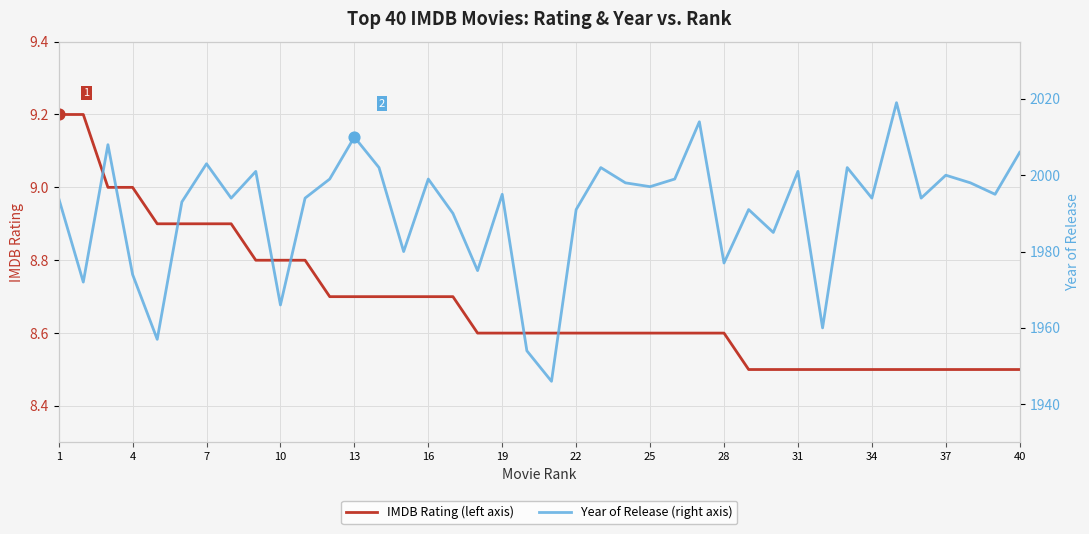

What are all the series names shown in the legend?

IMDB Rating, Year of Release